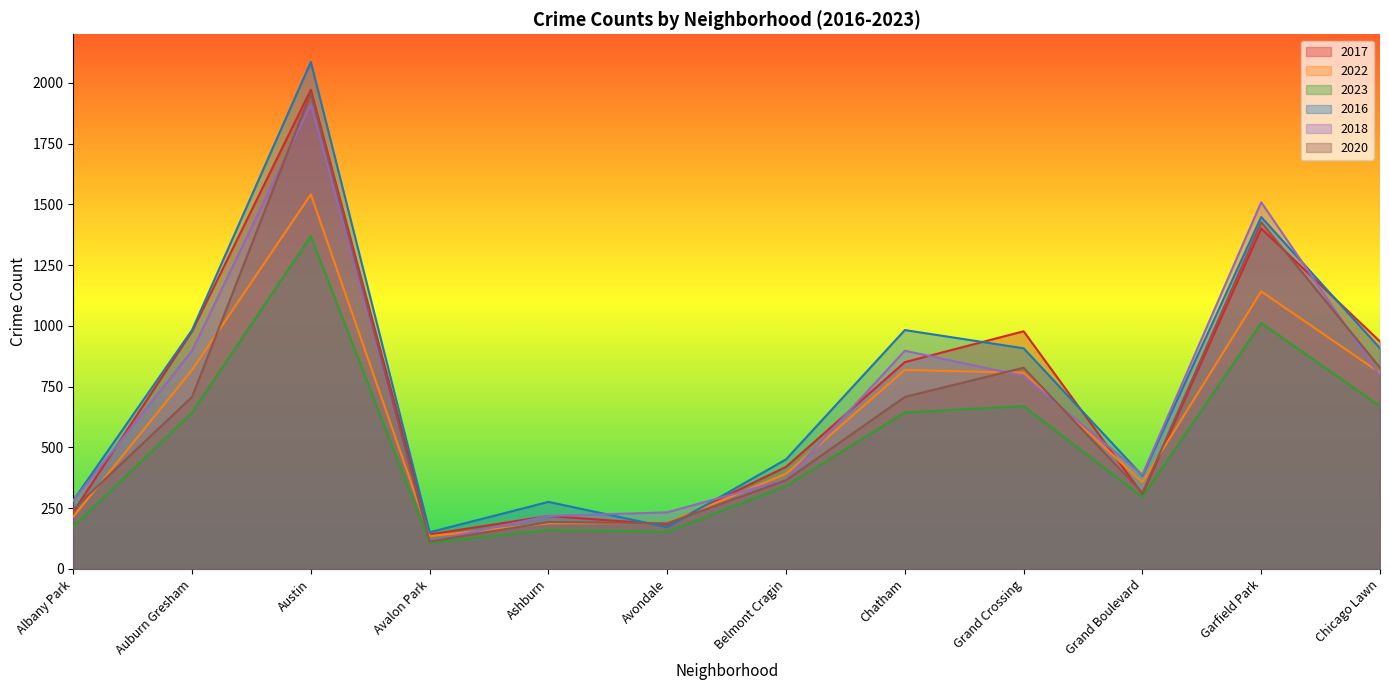

What is the approximate value of 2017 at Belmont Cragin, to the nearest 50?

400